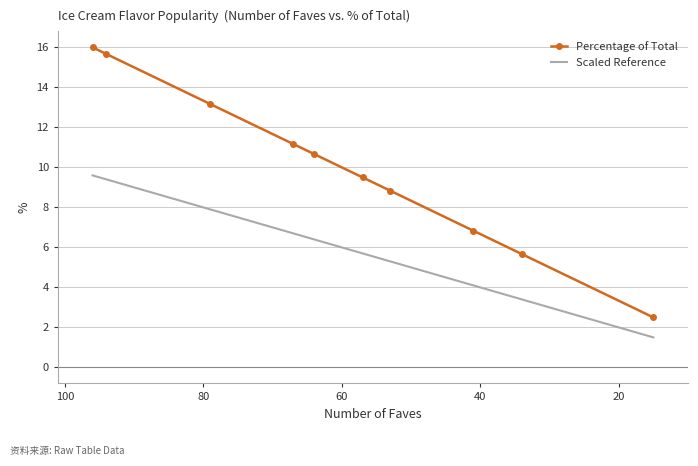

What is the difference between the maximum and second lowest values in the Scaled Reference series?

6.2